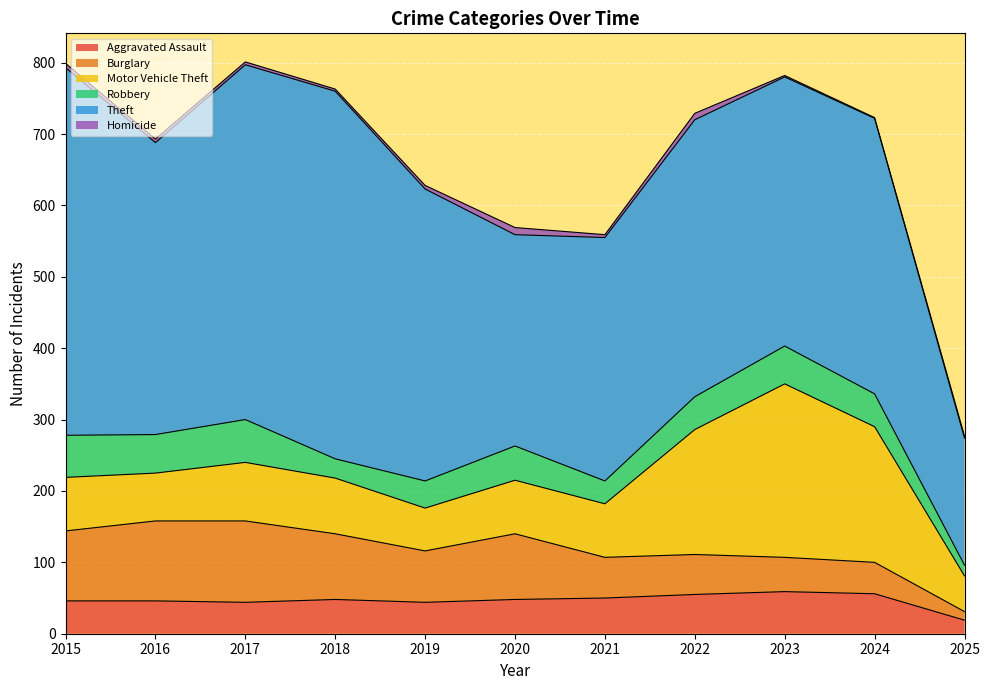

What is the value of the Robbery point at the 2nd from the left?

54